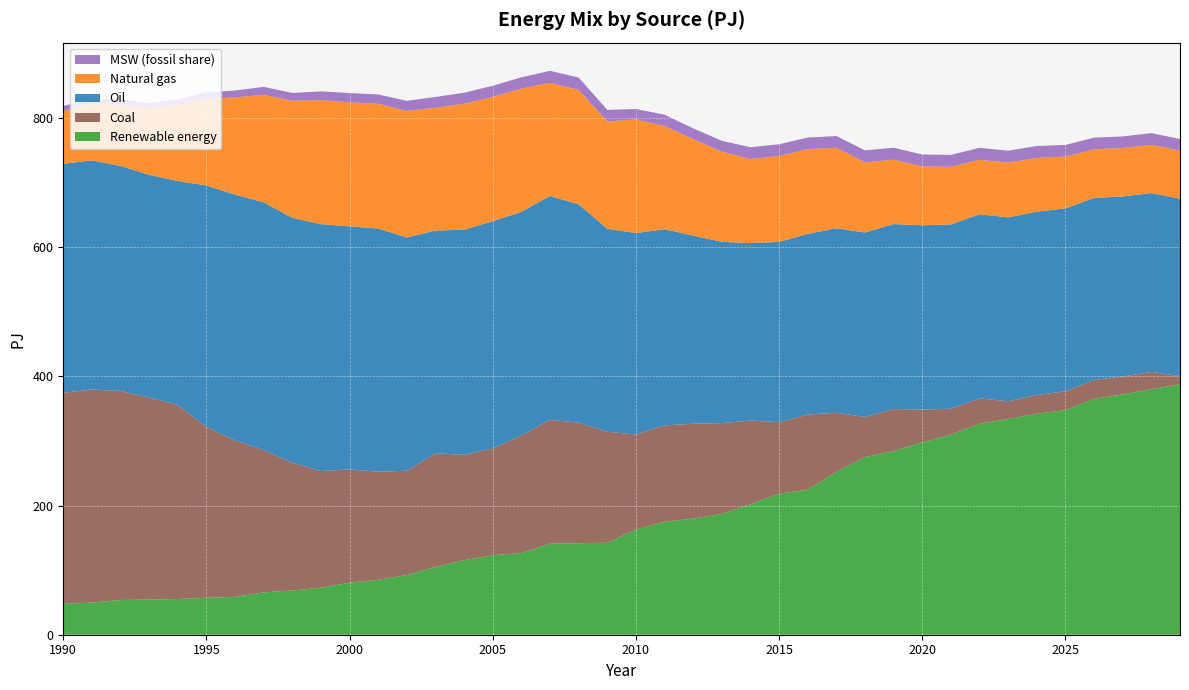

Reading left to right, extract all data points from this chart.

Renewable energy: 1990=47.7	1991=49.8	1992=53.8	1993=54.4	1994=55.3	1995=57.2	1996=58.6	1997=65.6	1998=68.6	1999=72.7	2000=80.7	2001=85.0	2002=92.5	2003=104.8	2004=115.5	2005=123.1	2006=126.5	2007=140.9	2008=141.8	2009=142.4	2010=162.9	2011=175.0	2012=179.9	2013=187.2	2014=202.1	2015=218.5	2016=224.7	2017=252.1	2018=275.3	2019=284.3	2020=298.0	2021=310.0	2022=326.7	2023=334.1	2024=342.3	2025=347.8	2026=365.4	2027=372.2	2028=380.3	2029=387.9
Coal: 1990=327.0	1991=330.0	1992=323.8	1993=312.8	1994=300.6	1995=264.6	1996=242.2	1997=220.6	1998=197.9	1999=180.8	2000=175.4	2001=167.4	2002=161.5	2003=176.3	2004=163.1	2005=165.5	2006=182.0	2007=192.0	2008=186.5	2009=172.0	2010=147.3	2011=149.2	2012=146.9	2013=140.6	2014=129.7	2015=110.7	2016=116.4	2017=91.7	2018=62.0	2019=65.4	2020=50.6	2021=40.1	2022=39.3	2023=27.5	2024=29.0	2025=29.3	2026=29.2	2027=27.8	2028=26.7	2029=12.8
Oil: 1990=354.8	1991=354.9	1992=348.5	1993=345.1	1994=346.8	1995=374.1	1996=380.9	1997=383.4	1998=379.3	1999=382.4	2000=376.4	2001=376.8	2002=361.3	2003=344.9	2004=348.8	2005=351.9	2006=346.5	2007=346.7	2008=338.4	2009=314.4	2010=311.9	2011=303.9	2012=291.4	2013=280.8	2014=274.8	2015=279.2	2016=279.8	2017=285.8	2018=285.7	2019=286.3	2020=285.6	2021=285.4	2022=285.3	2023=284.8	2024=284.0	2025=283.2	2026=282.0	2027=278.8	2028=277.1	2029=274.8
Natural gas: 1990=81.8	1991=87.2	1992=94.7	1993=102.2	1994=117.2	1995=133.8	1996=150.6	1997=166.7	1998=181.1	1999=192.1	2000=192.1	2001=193.1	2002=195.9	2003=190.2	2004=195.0	2005=192.5	2006=190.7	2007=175.3	2008=177.1	2009=166.3	2010=175.9	2011=159.8	2012=149.3	2013=139.6	2014=130.2	2015=133.0	2016=131.2	2017=124.7	2018=108.5	2019=99.8	2020=91.1	2021=89.2	2022=84.3	2023=84.8	2024=83.1	2025=80.3	2026=75.3	2027=75.0	2028=74.8	2029=74.3
MSW (fossil share): 1990=7.7	1991=7.7	1992=8.5	1993=8.6	1994=9.4	1995=10.4	1996=10.6	1997=12.3	1998=12.2	1999=13.6	2000=14.4	2001=14.5	2002=15.7	2003=16.7	2004=17.1	2005=17.3	2006=17.7	2007=18.5	2008=19.2	2009=17.8	2010=16.3	2011=17.6	2012=16.8	2013=16.8	2014=18.3	2015=18.3	2016=18.0	2017=18.1	2018=18.7	2019=18.5	2020=18.5	2021=18.5	2022=18.5	2023=18.5	2024=18.5	2025=18.0	2026=18.0	2027=18.0	2028=18.0	2029=18.0